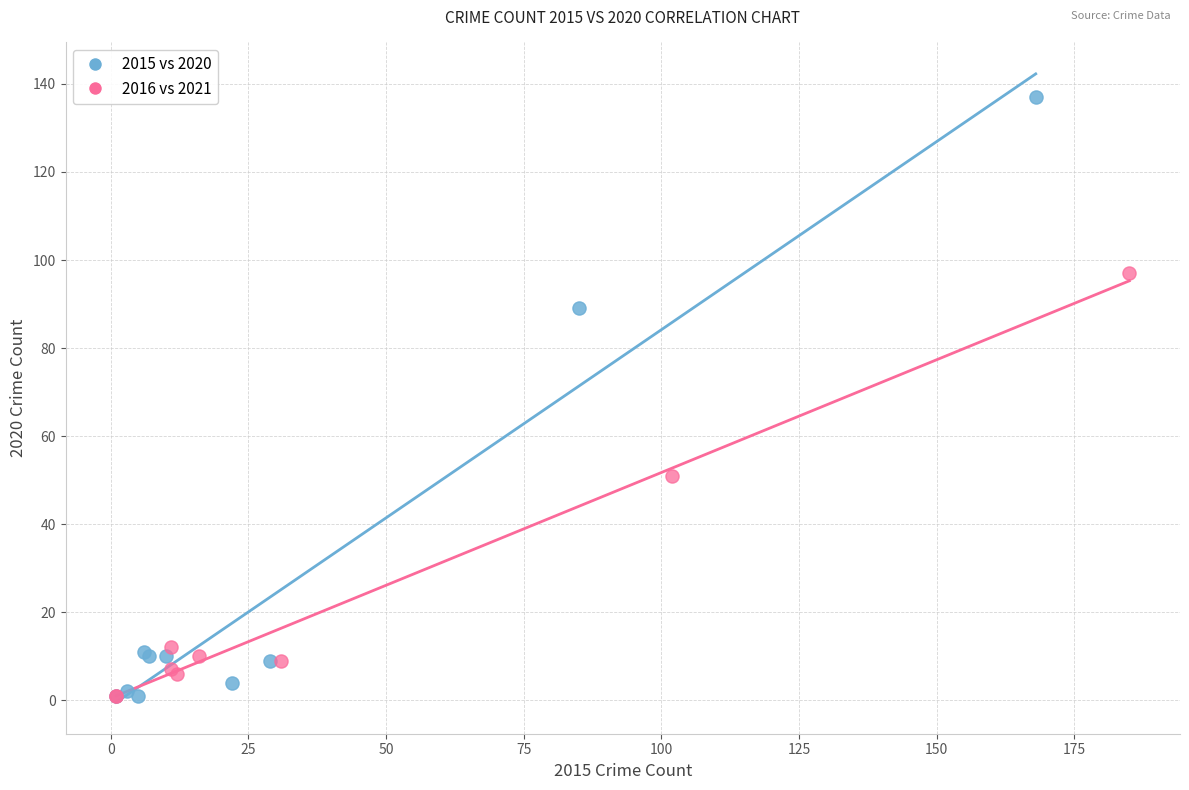

Which series has the widest spread of Y values?

2015 vs 2020